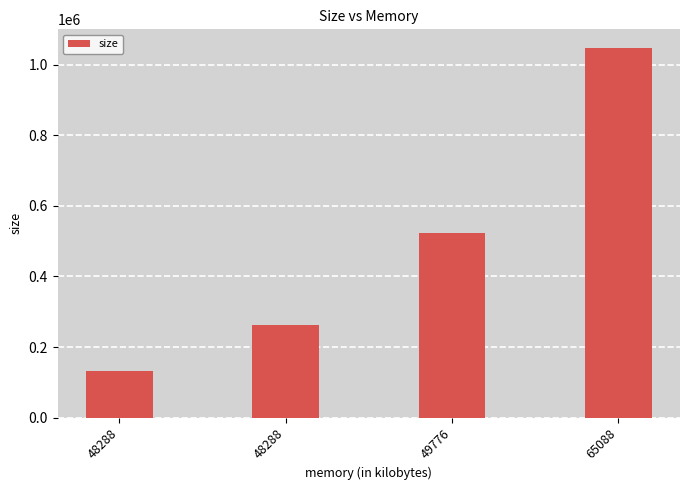

At which label is the value closest to 589824?

49776